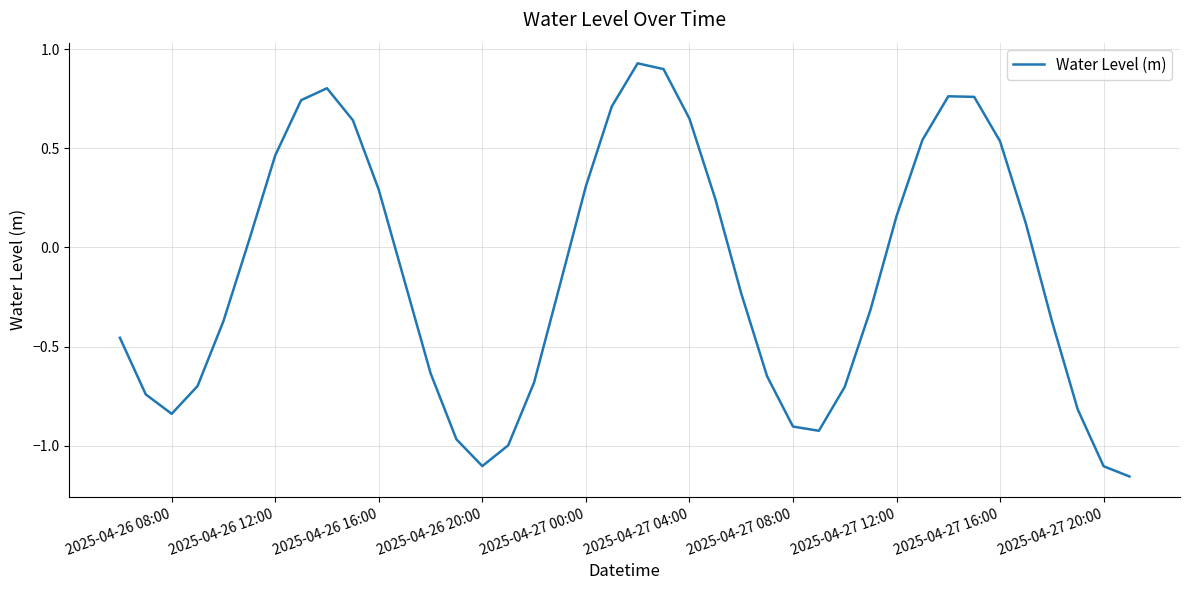

Does the chart display data point markers on the line(s)?

No